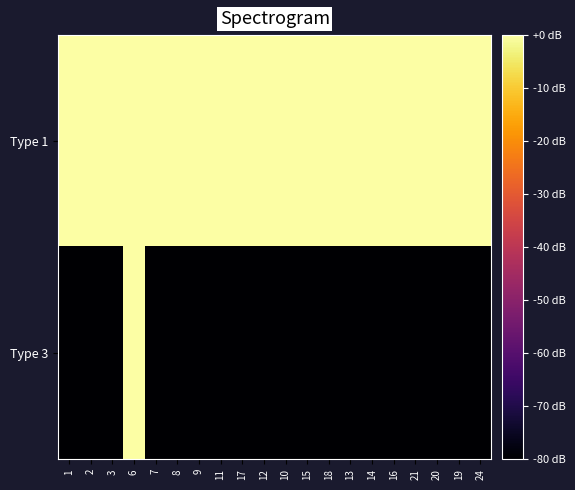

What is the smallest value displayed?

-80.0